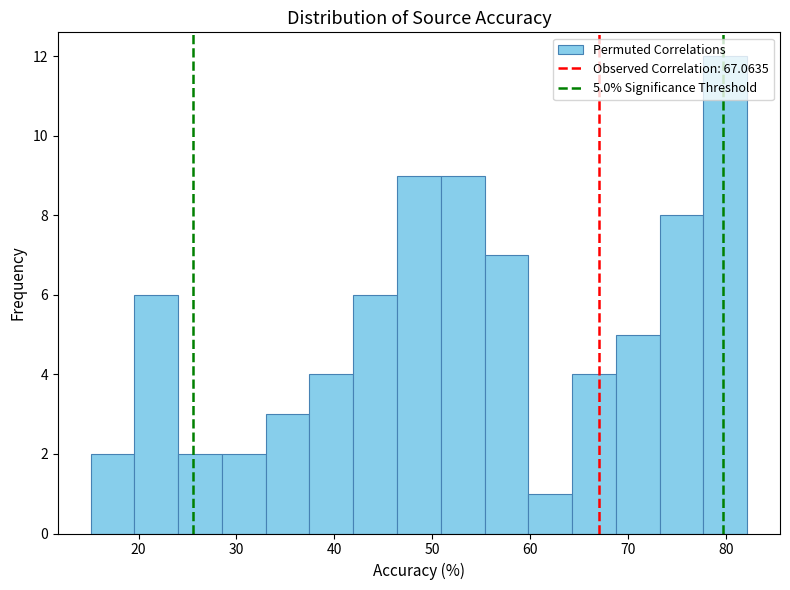

Which range on the x-axis has the tallest bar?

78 to 82